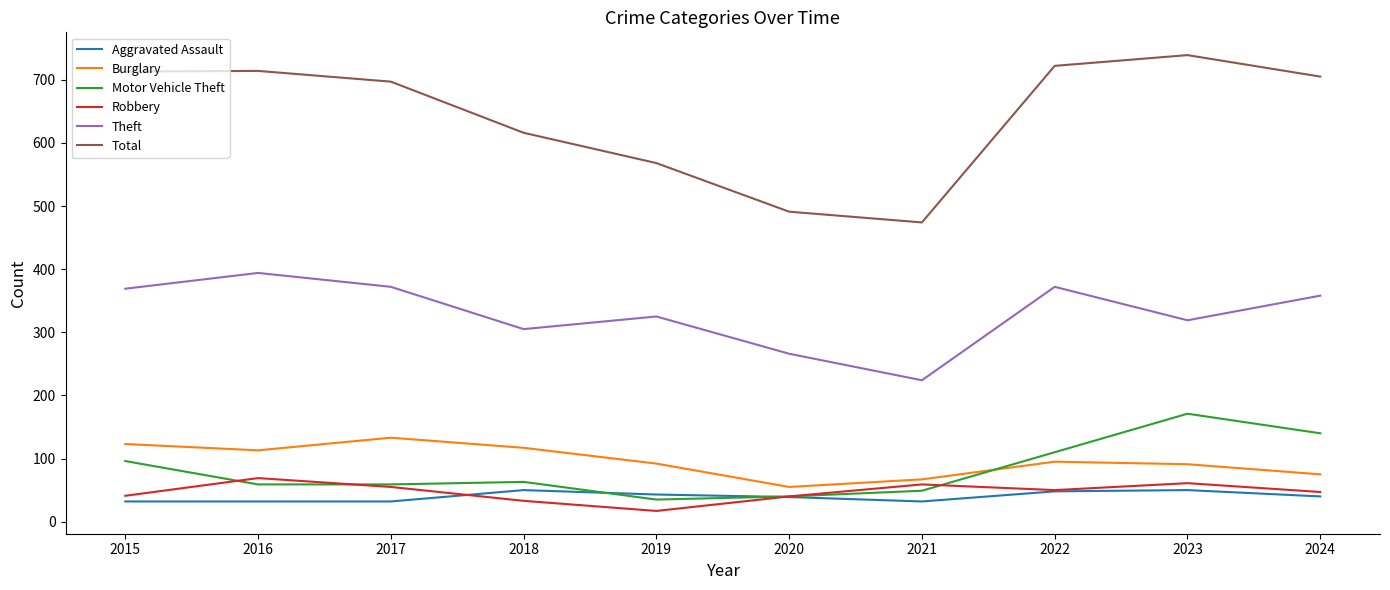

What is the spread (max minus min) of values at 2018?

583